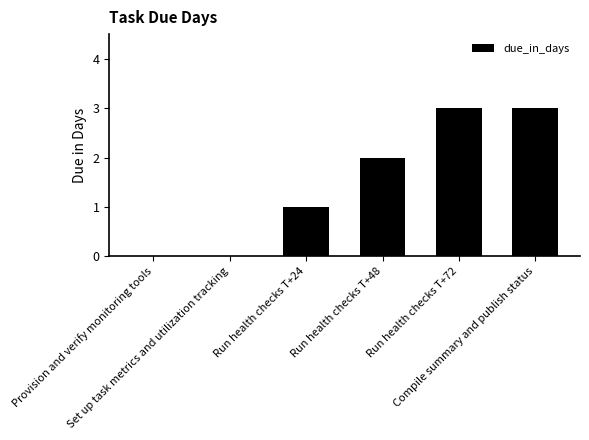

What is the sum of all values?

9